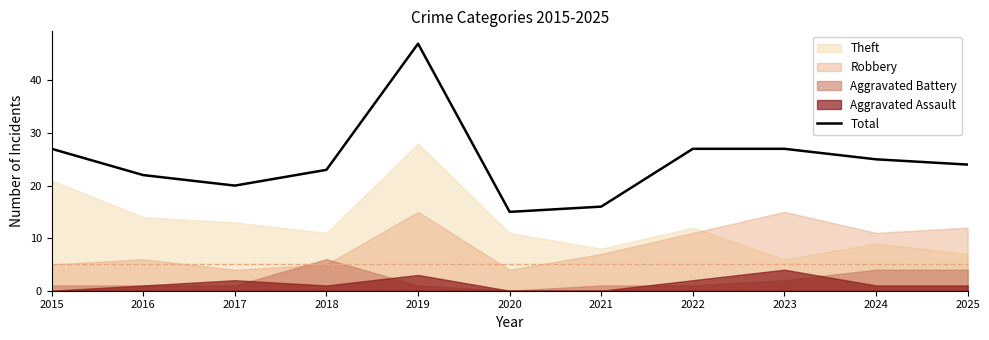

Does the chart have visible grid lines?

No